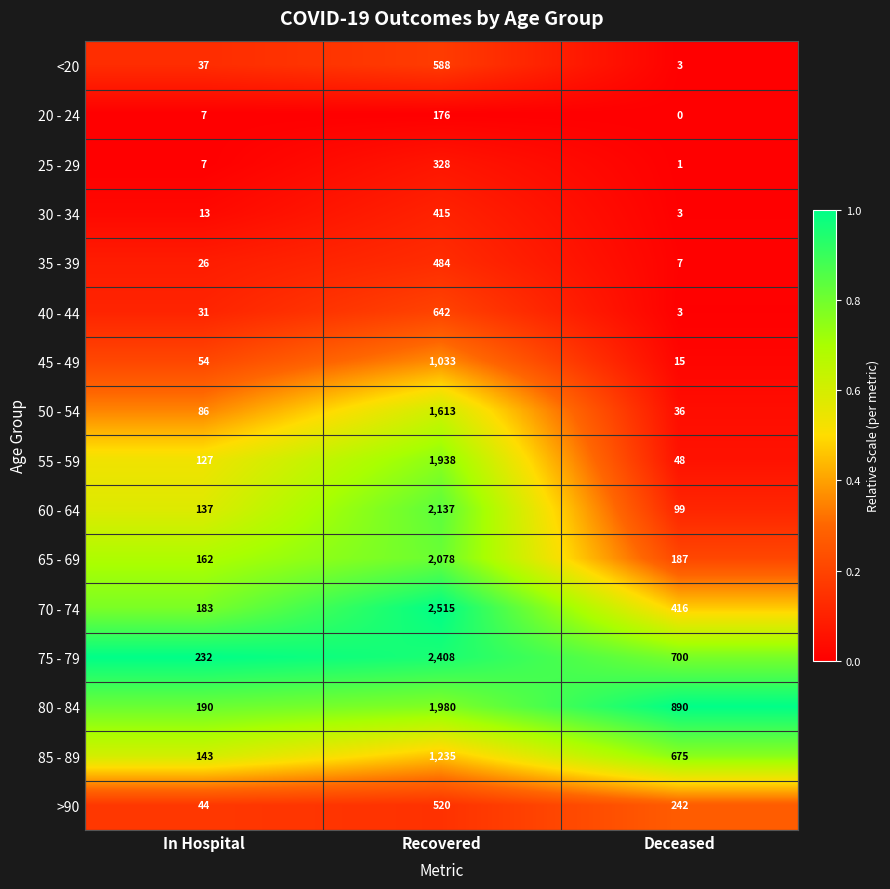

Rank the series by their maximum value, from highest to lowest.

70 - 74, 75 - 79, 60 - 64, 65 - 69, 80 - 84, 55 - 59, 50 - 54, 85 - 89, 45 - 49, 40 - 44, <20, >90, 35 - 39, 30 - 34, 25 - 29, 20 - 24